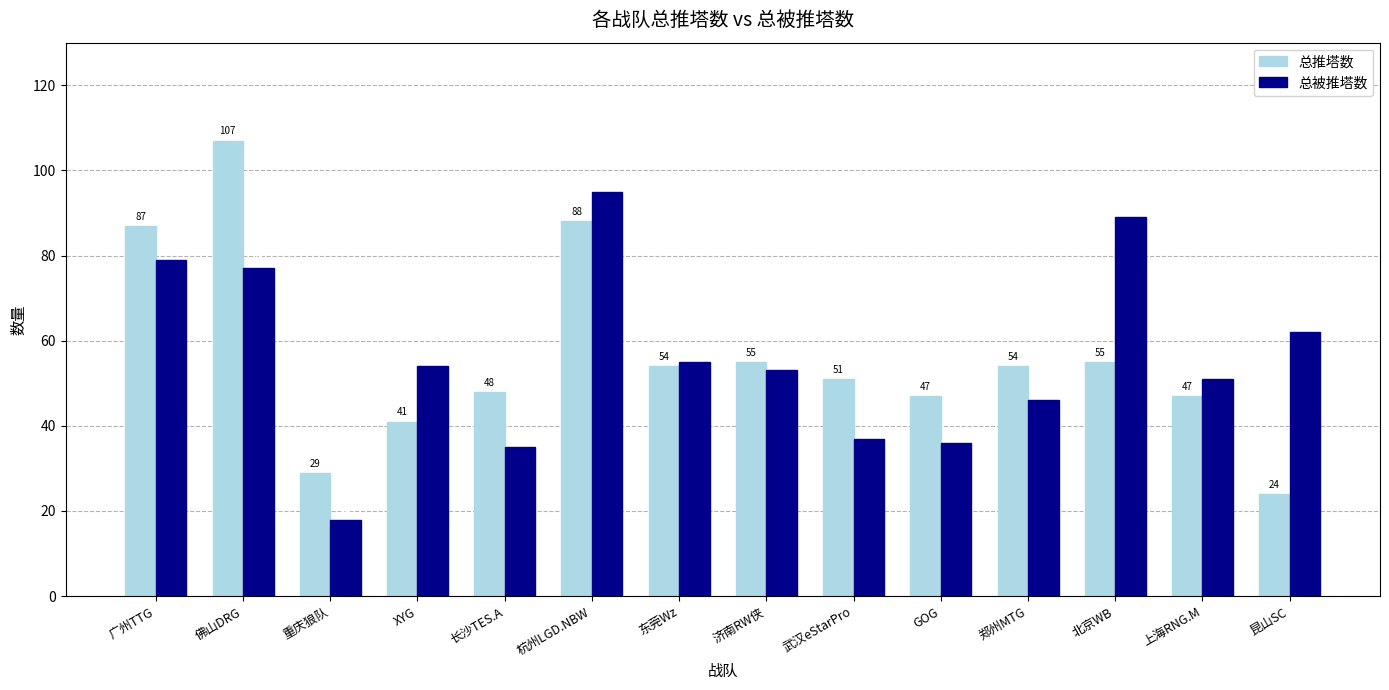

Reading left to right, what are all the values shown in this chart?

总推塔数: 广州TTG=87	佛山DRG=107	重庆狼队=29	XYG=41	长沙TES.A=48	杭州LGD.NBW=88	东莞Wz=54	济南RW侠=55	武汉eStarPro=51	GOG=47	郑州MTG=54	北京WB=55	上海RNG.M=47	昆山SC=24
总被推塔数: 广州TTG=79	佛山DRG=77	重庆狼队=18	XYG=54	长沙TES.A=35	杭州LGD.NBW=95	东莞Wz=55	济南RW侠=53	武汉eStarPro=37	GOG=36	郑州MTG=46	北京WB=89	上海RNG.M=51	昆山SC=62